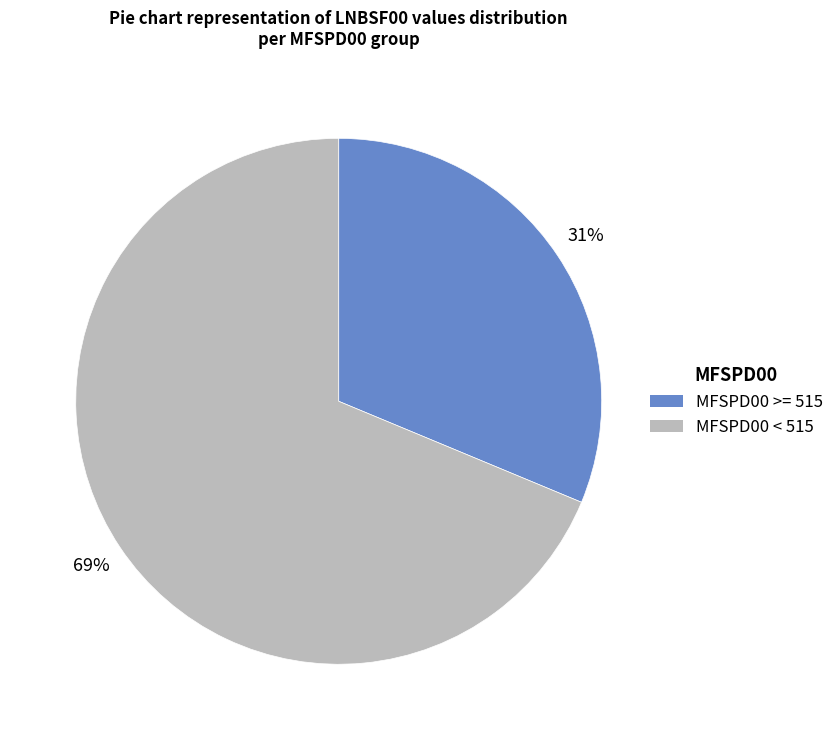

Is there any slice that represents more than half of the pie?

Yes